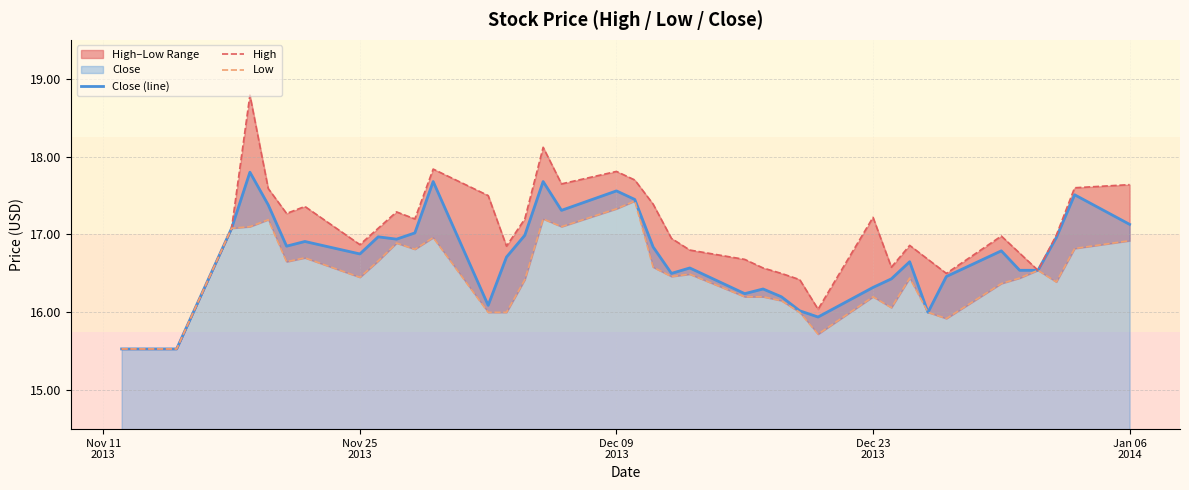

What is the highest value of the Close (line) series?

17.8